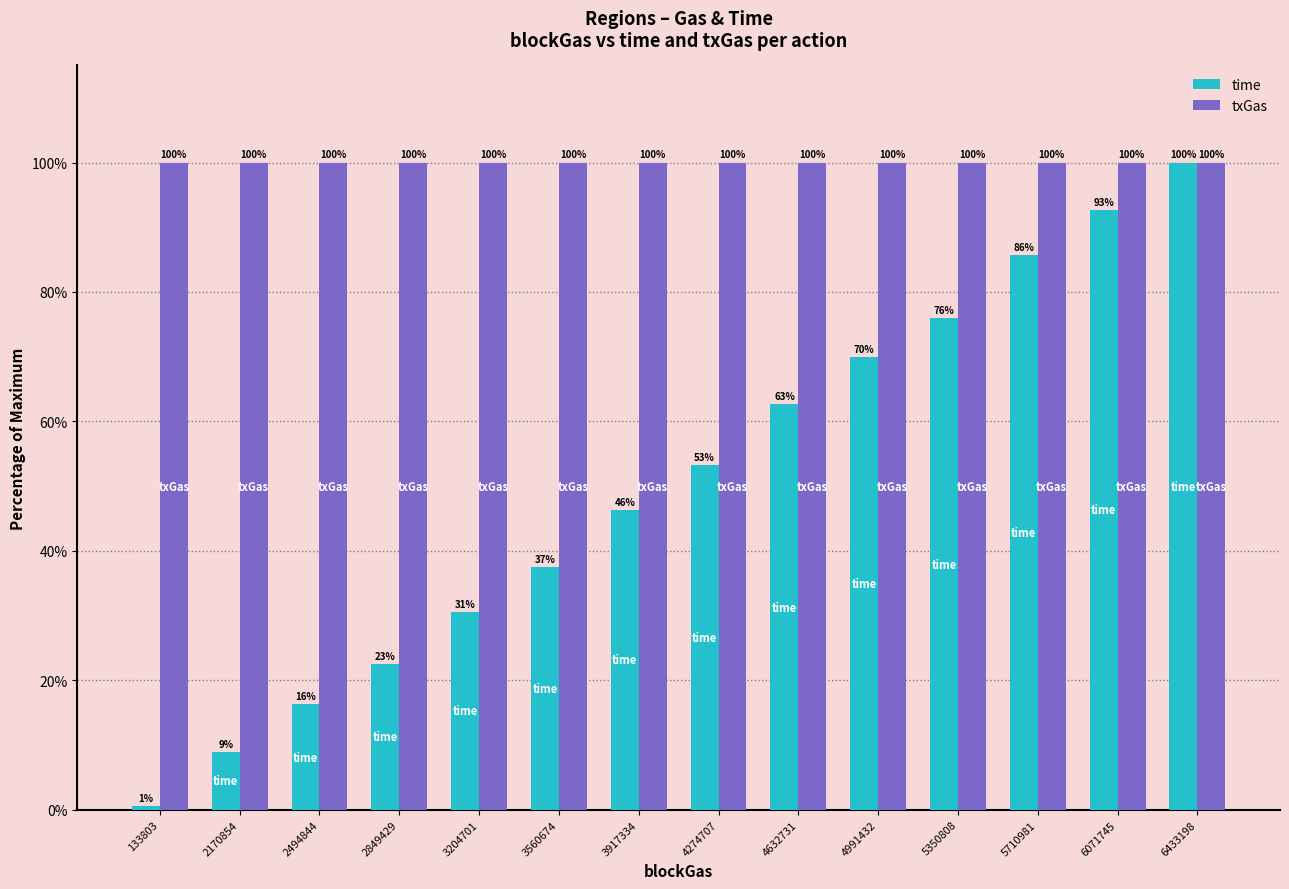

At which label does time first exceed 53?

4274707